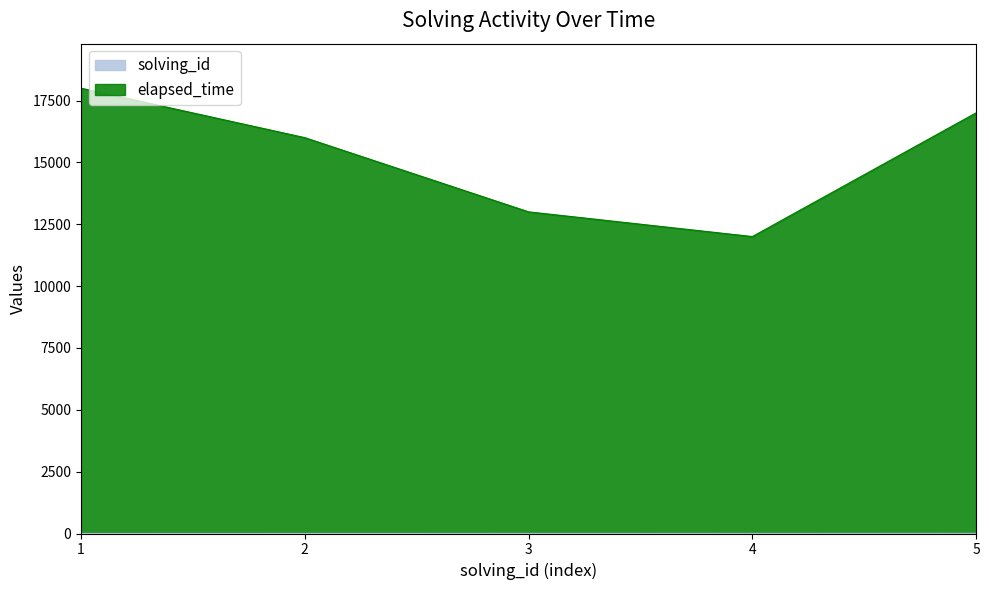

What are all the series names shown in the legend?

solving_id, elapsed_time